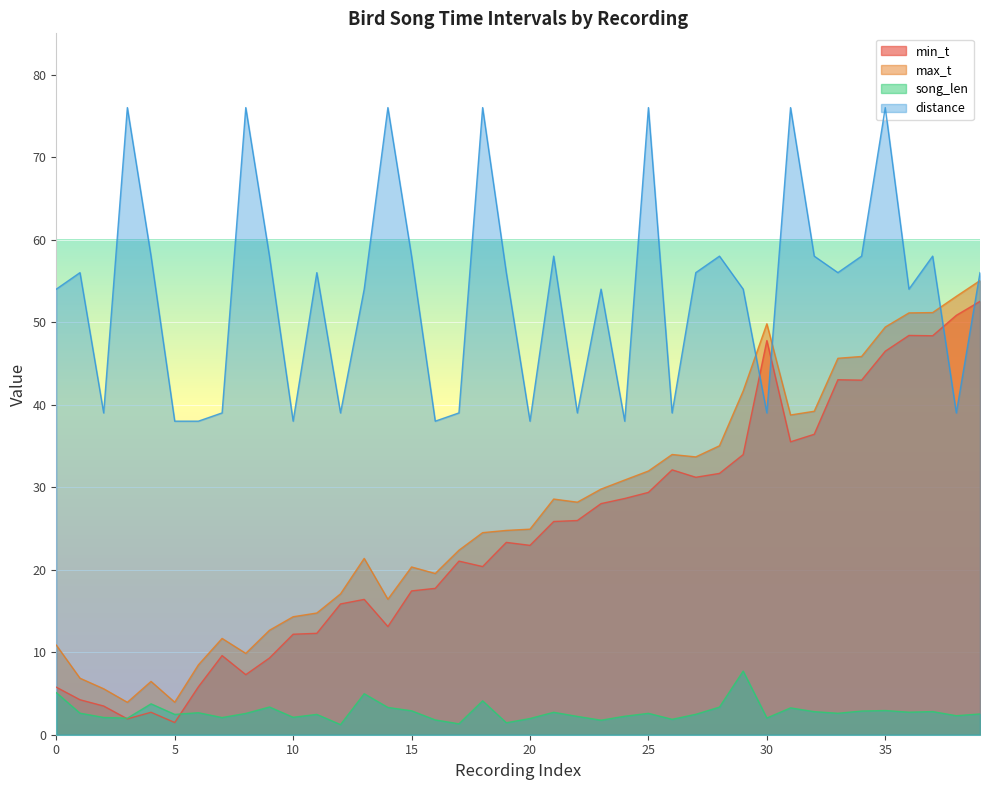

What is the minimum value shown in the chart?

1.2